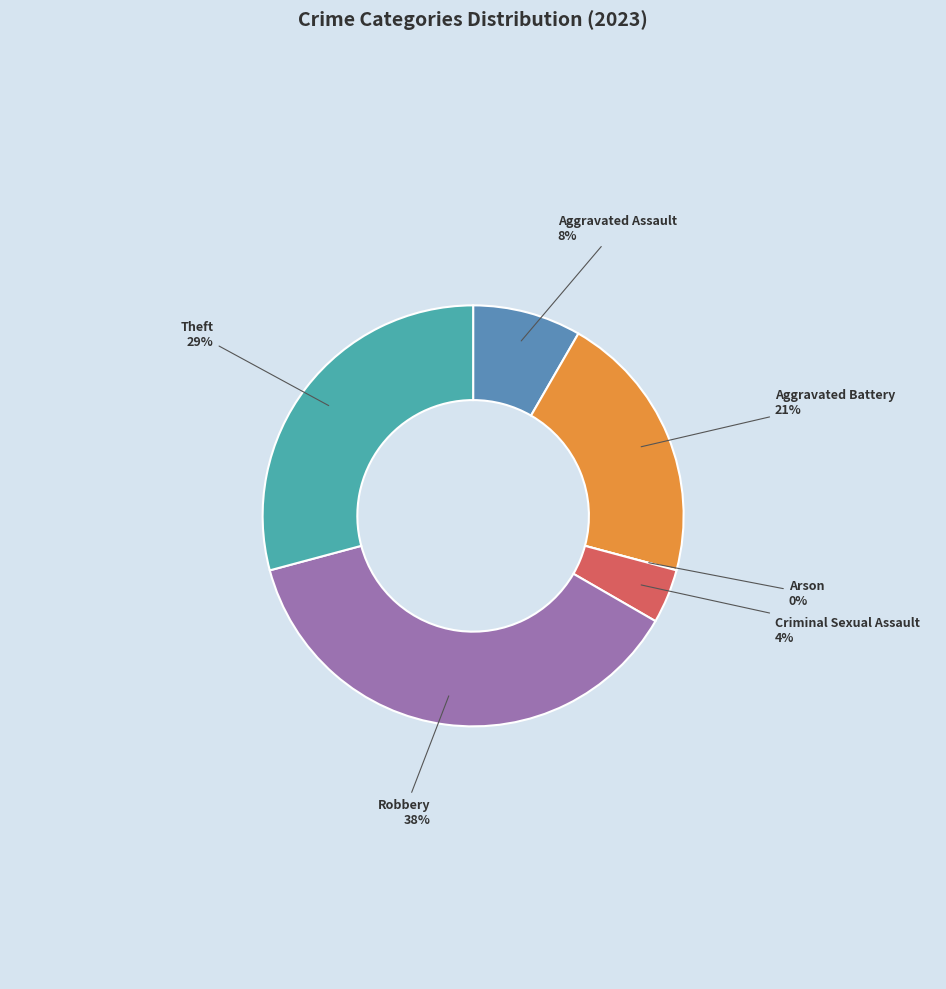

Which slice is the smallest?

Arson